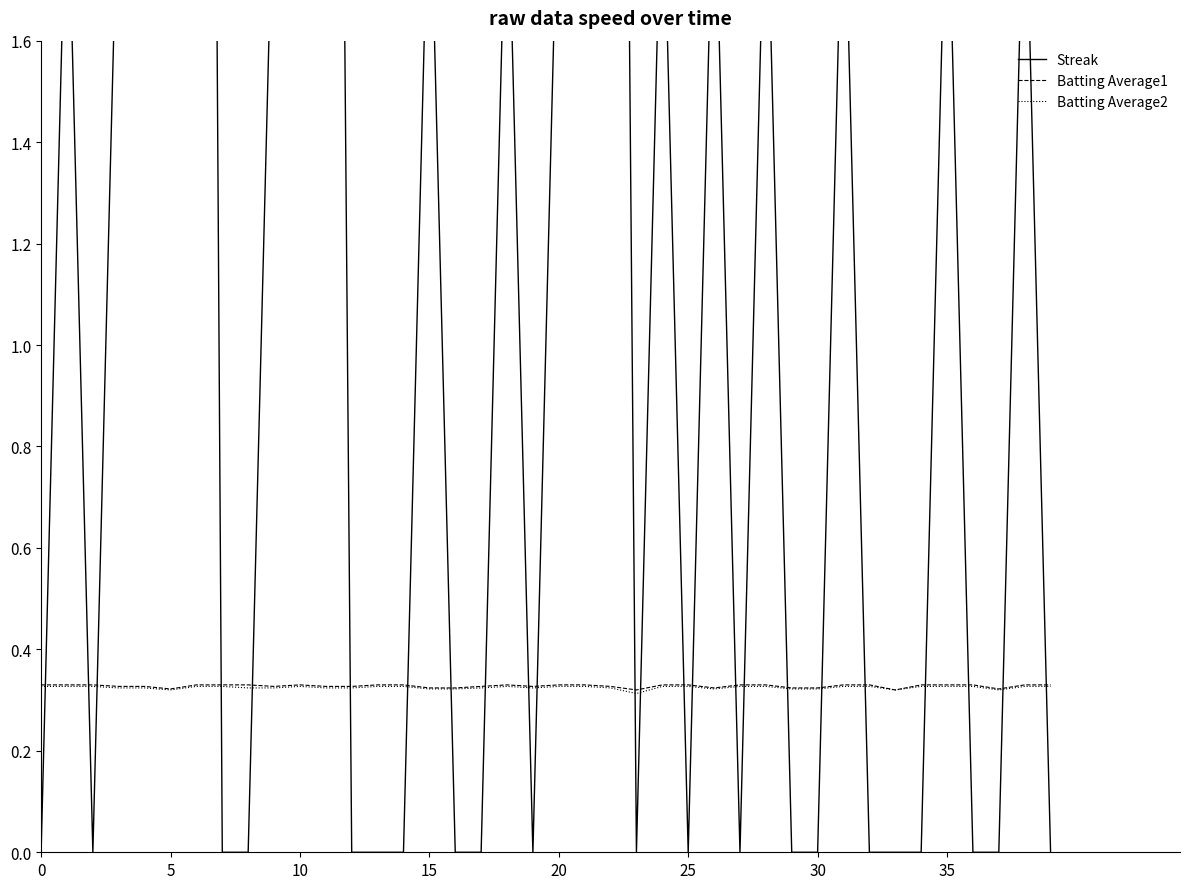

The value of Batting Average1 at 35 is 0.5. True or false?

False